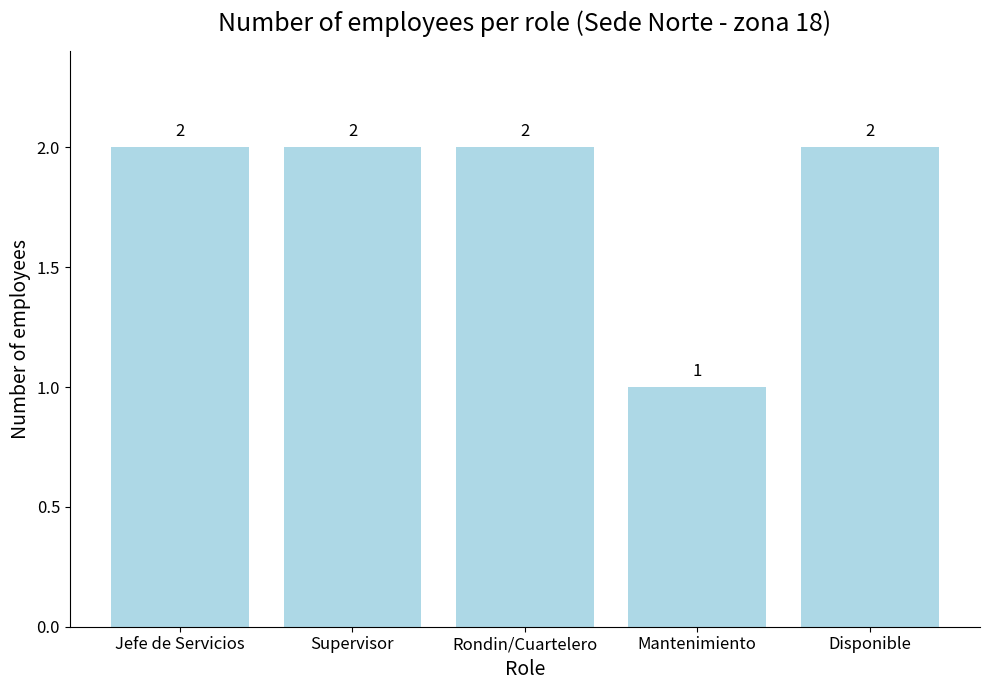

Reading left to right, extract all data points from this chart.

Jefe de Servicios=2	Supervisor=2	Rondin/Cuartelero=2	Mantenimiento=1	Disponible=2